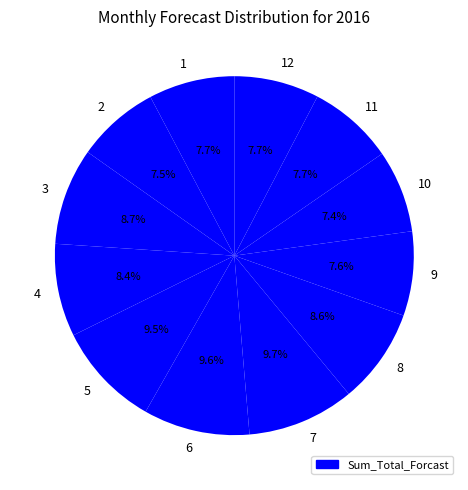

Count the number of slices in the pie.

12